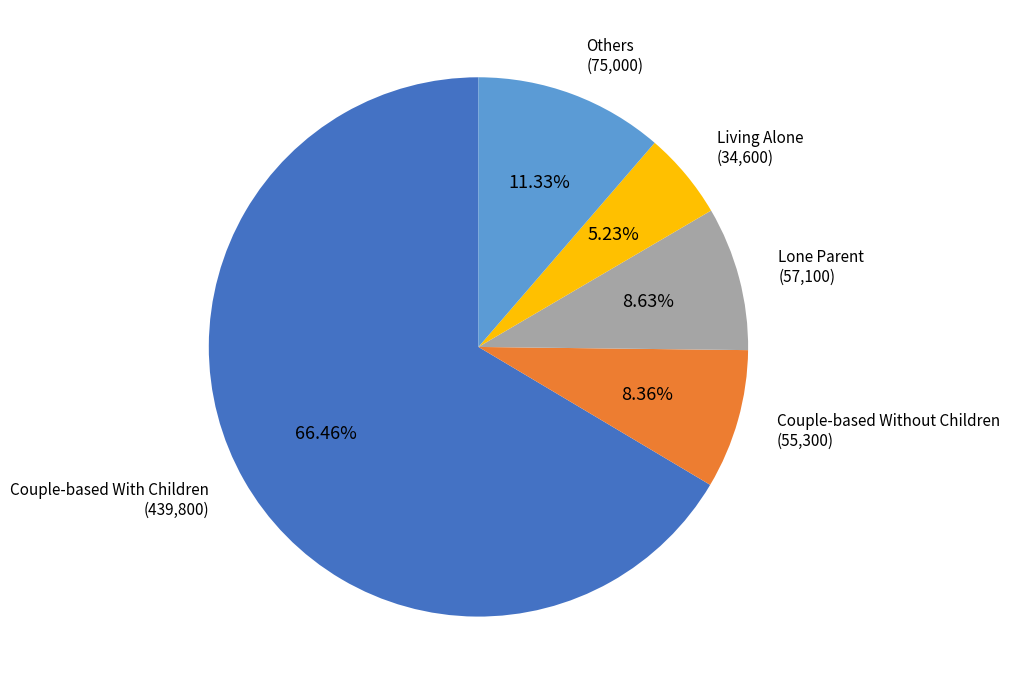

What percentage is the Couple-based Without Children slice, to the nearest percent?

8%